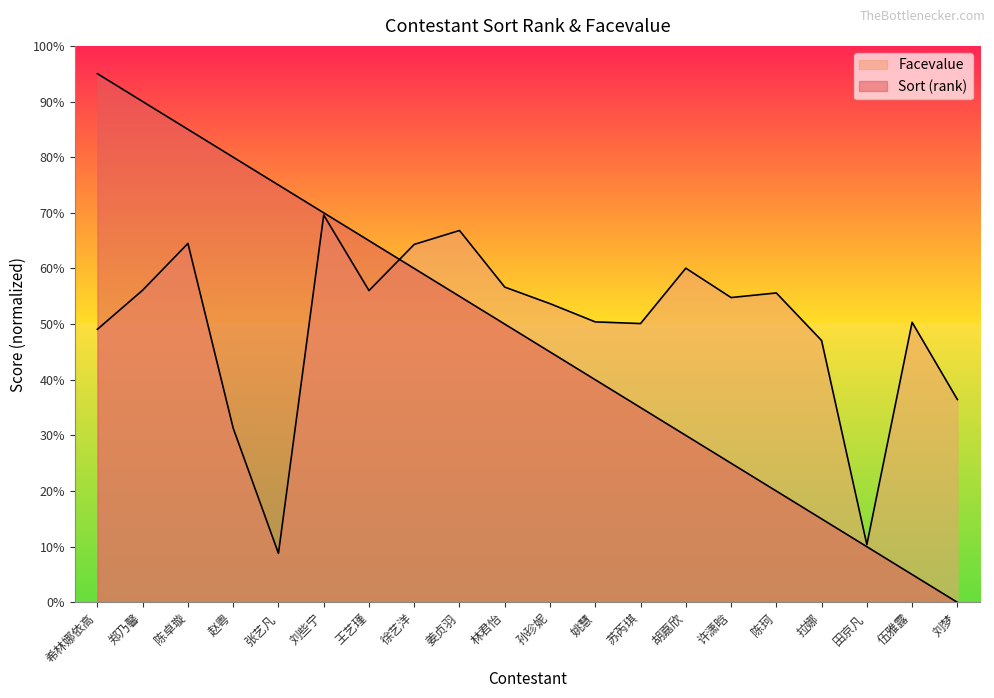

Rank the series at 希林娜依高 from highest to lowest value.

sort, Facevalue